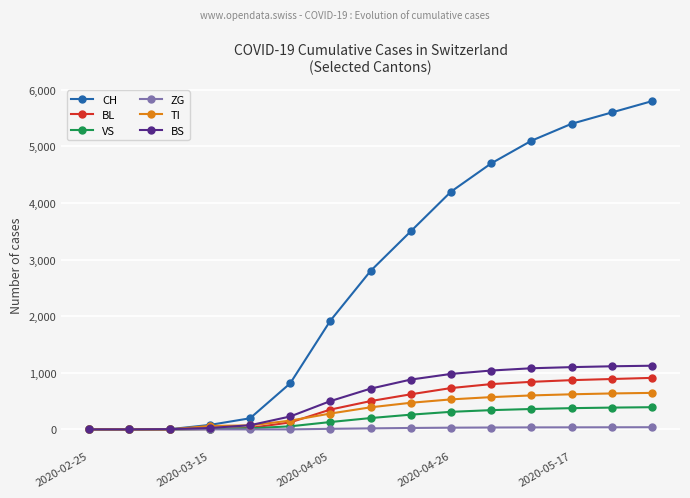

True or false: CH has more than 2 points higher than both neighbors.

False